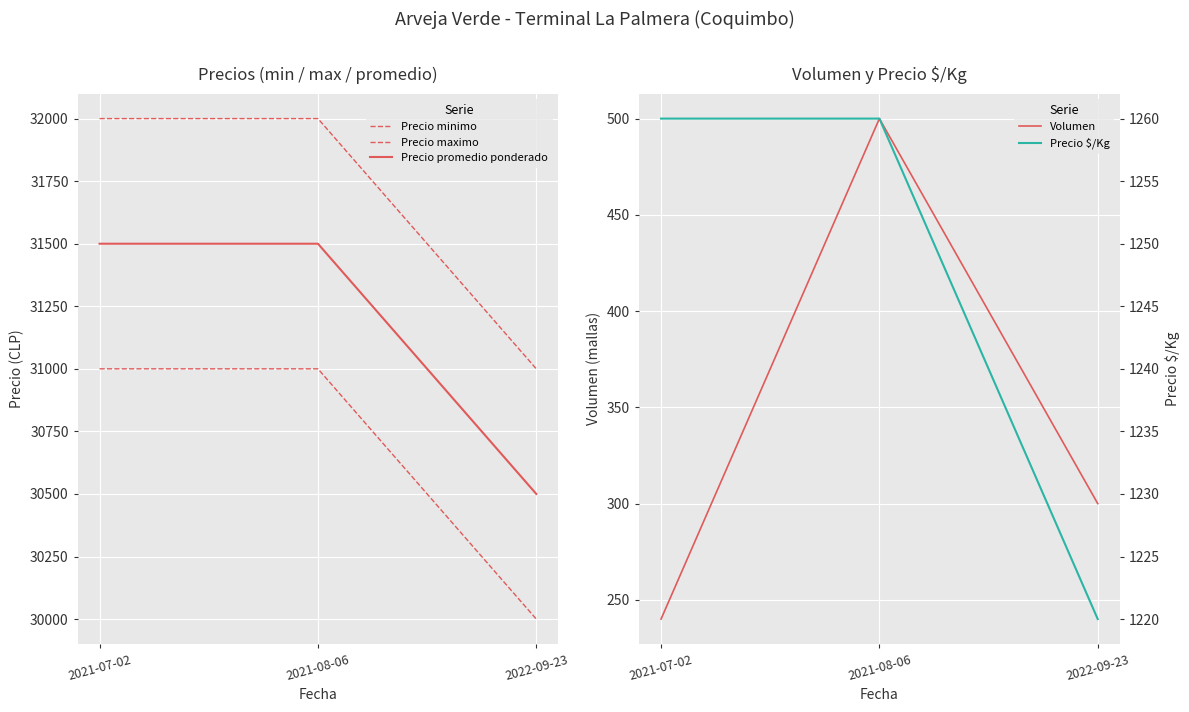

Which series has the largest total across all categories?

Precio maximo